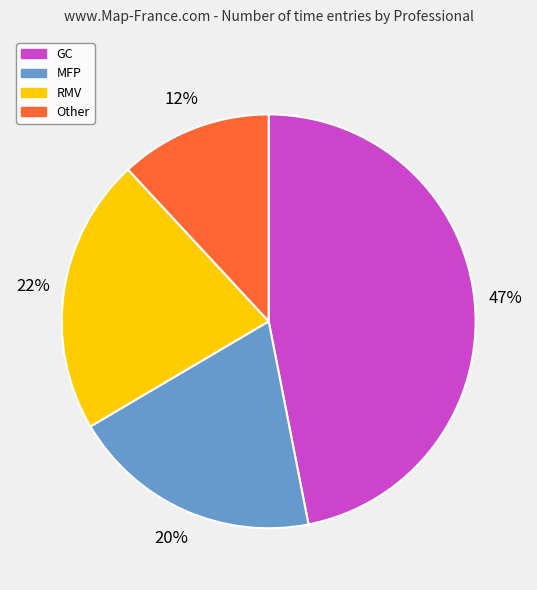

To the nearest percent, what is the average slice percentage?

25%